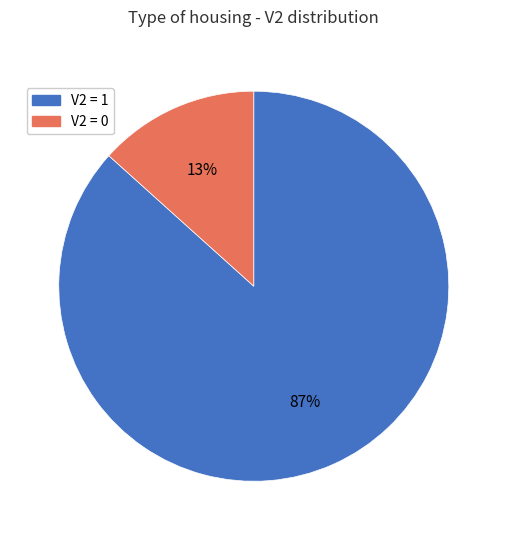

Is there a majority slice in this chart?

Yes